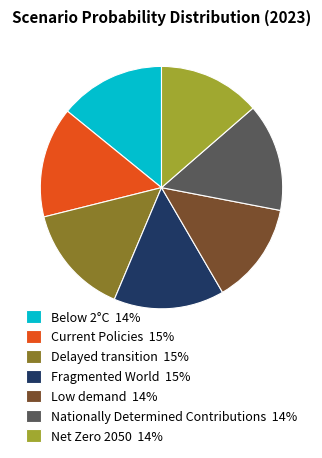

Combined, do Low demand and Delayed transition account for over 50%?

No